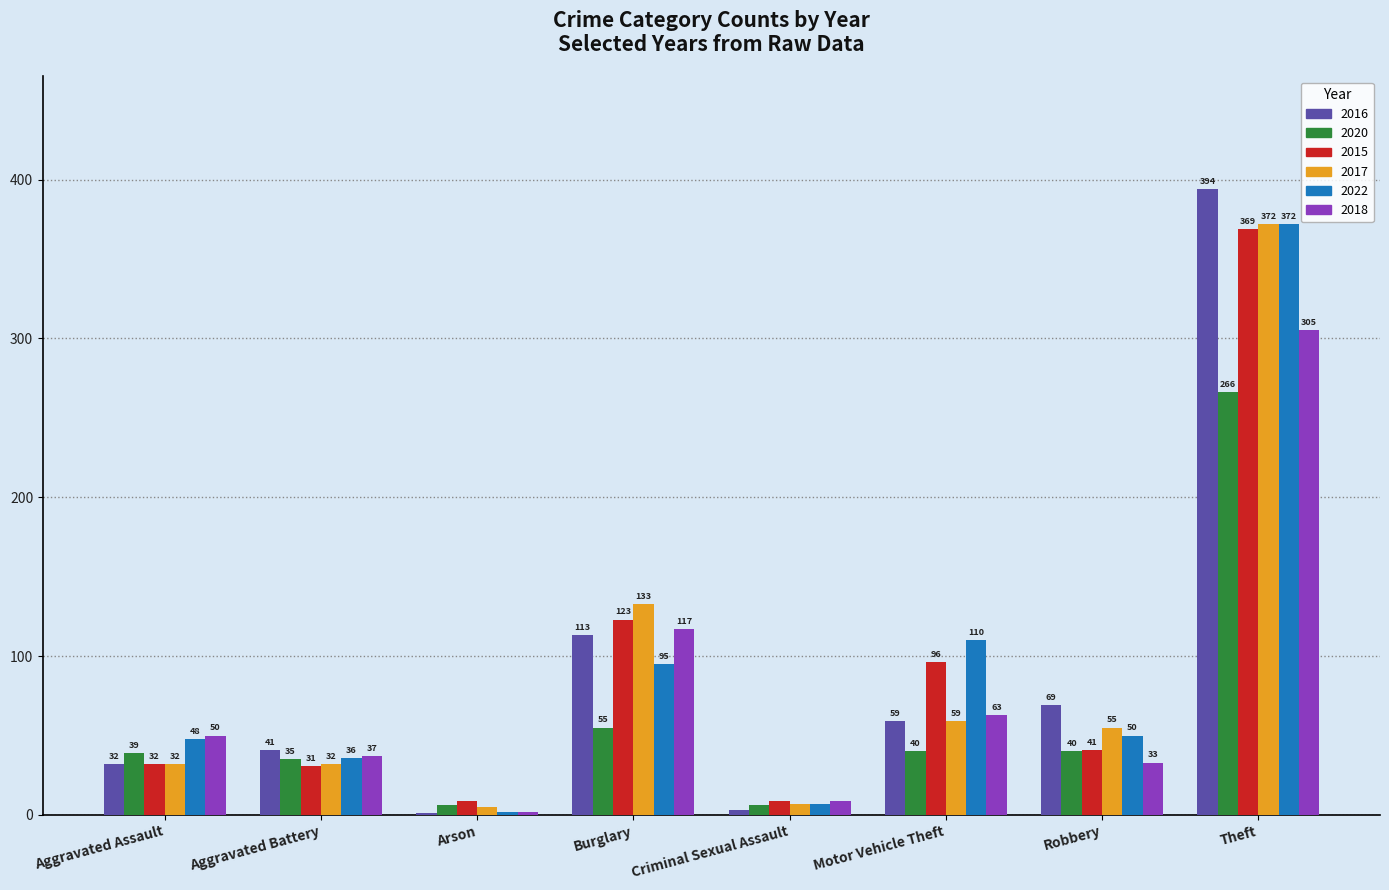

Is it true that 2016 equals 1 at Arson?

True